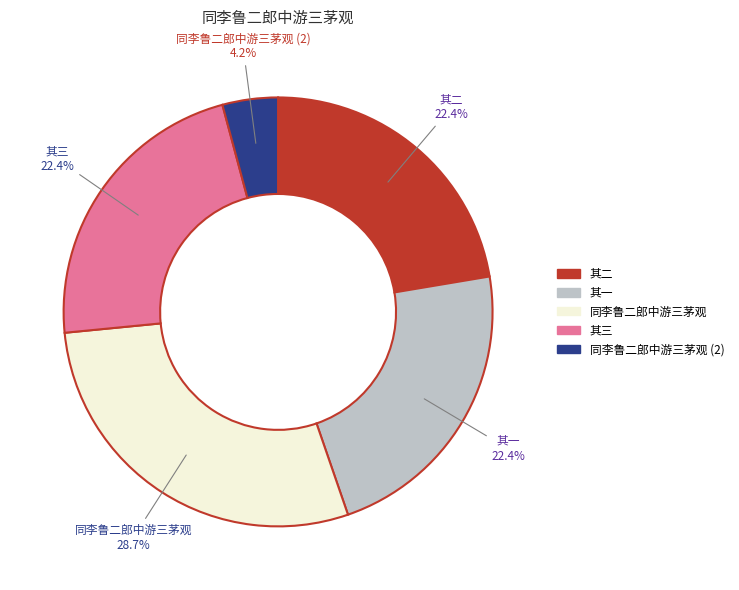

Is there a majority slice in this chart?

No